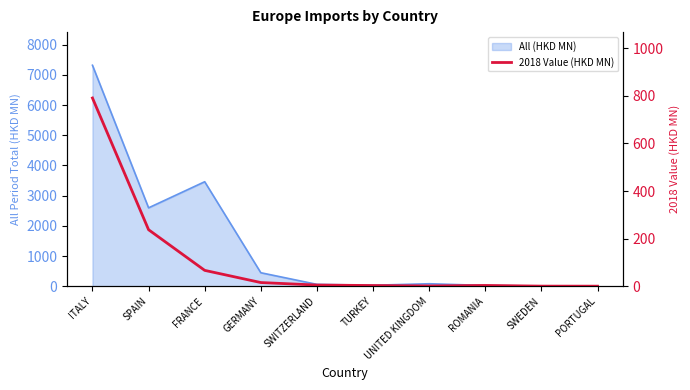

What position from the left is FRANCE?

3